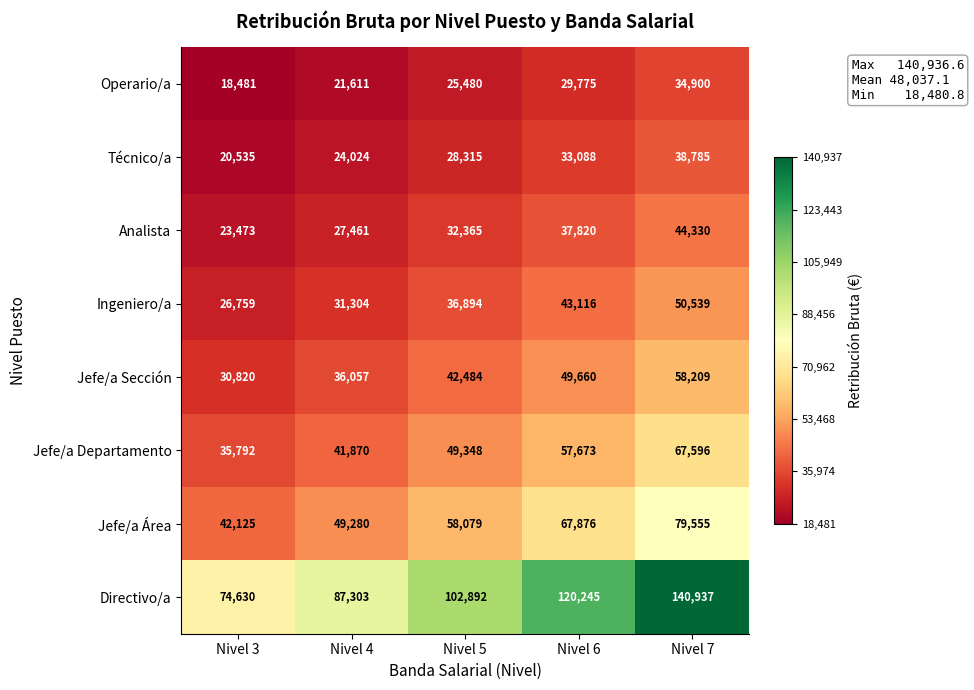

Where is Jefe/a Área nearest to the value 60840?

Nivel 5